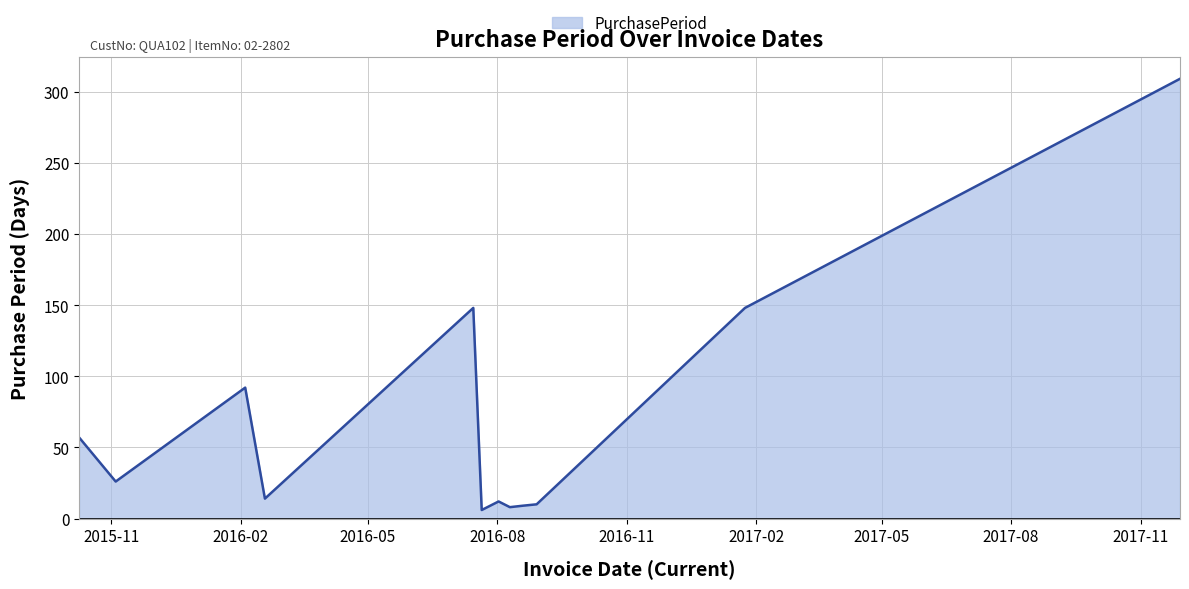

What is the difference between the maximum and minimum values?

303